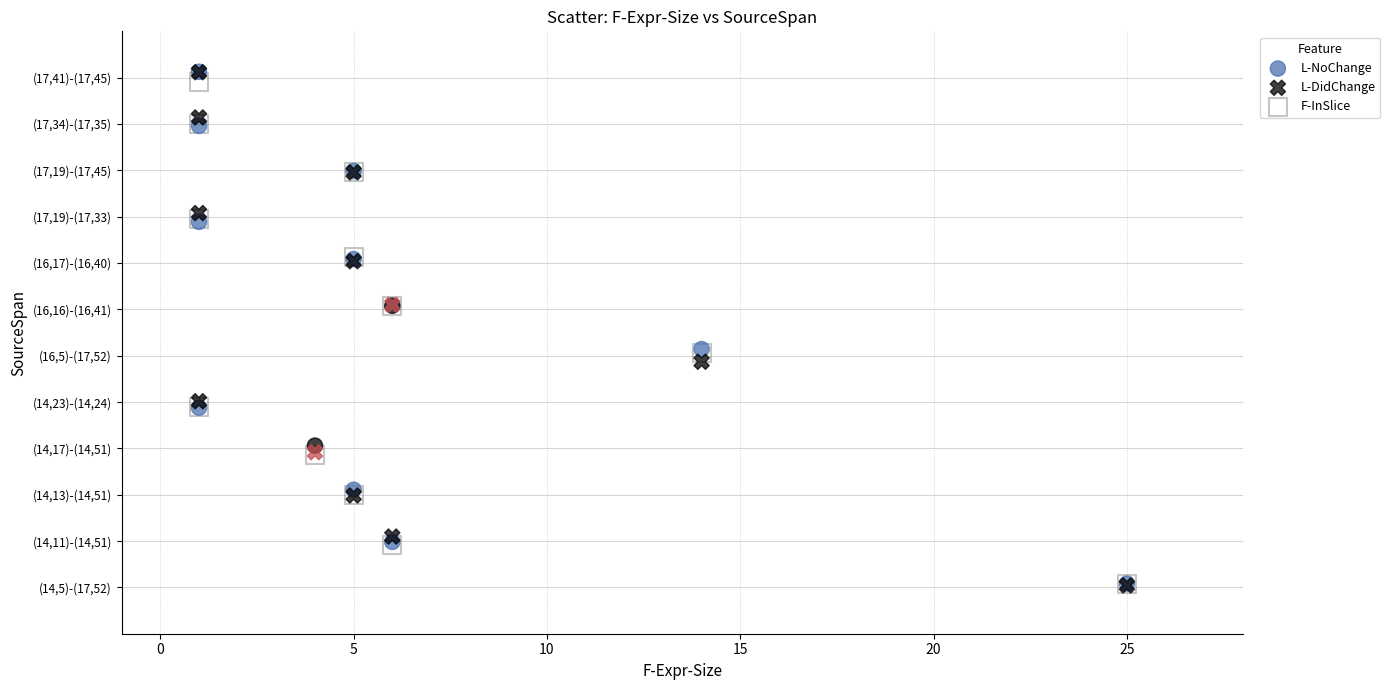

What are all the series names shown in the legend?

L-NoChange, L-DidChange, F-InSlice